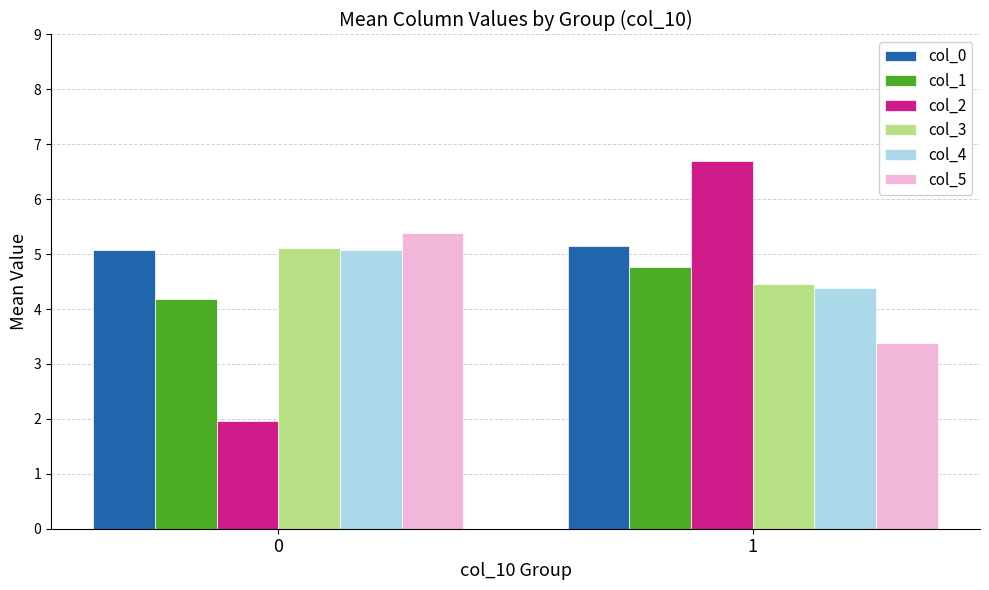

What is the minimum value shown in the chart?

2.0